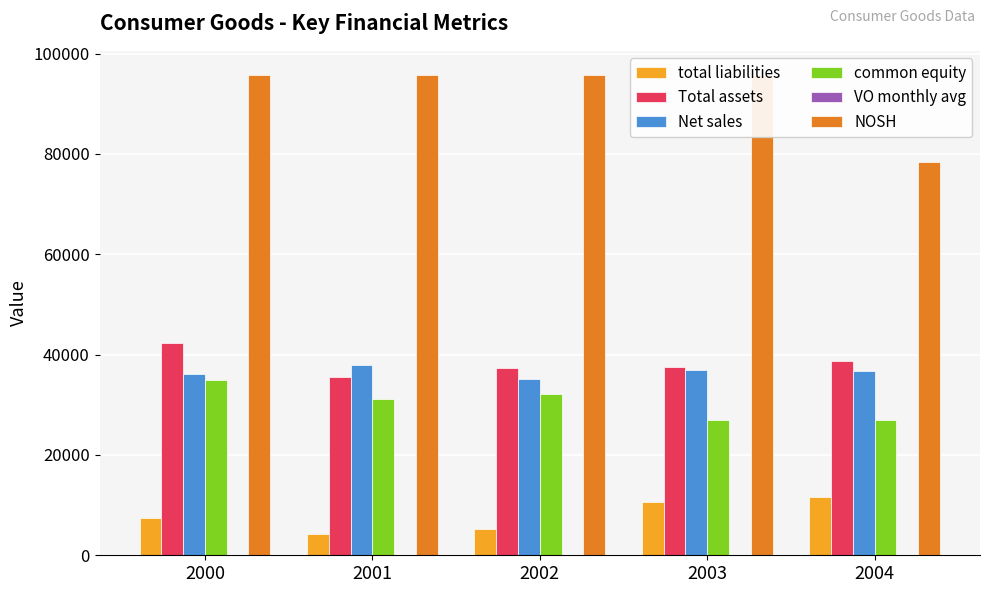

What is the spread (max minus min) of values at 2004?

78412.2